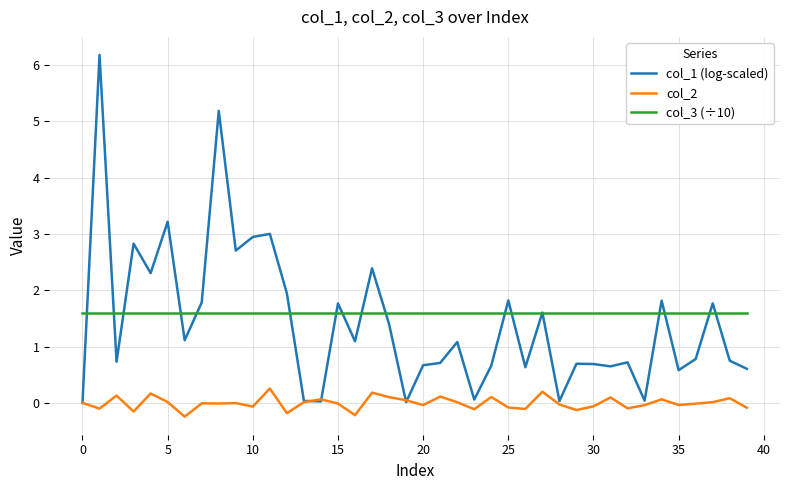

True or false: col_3 (÷10) and col_2 cross at least once.

False